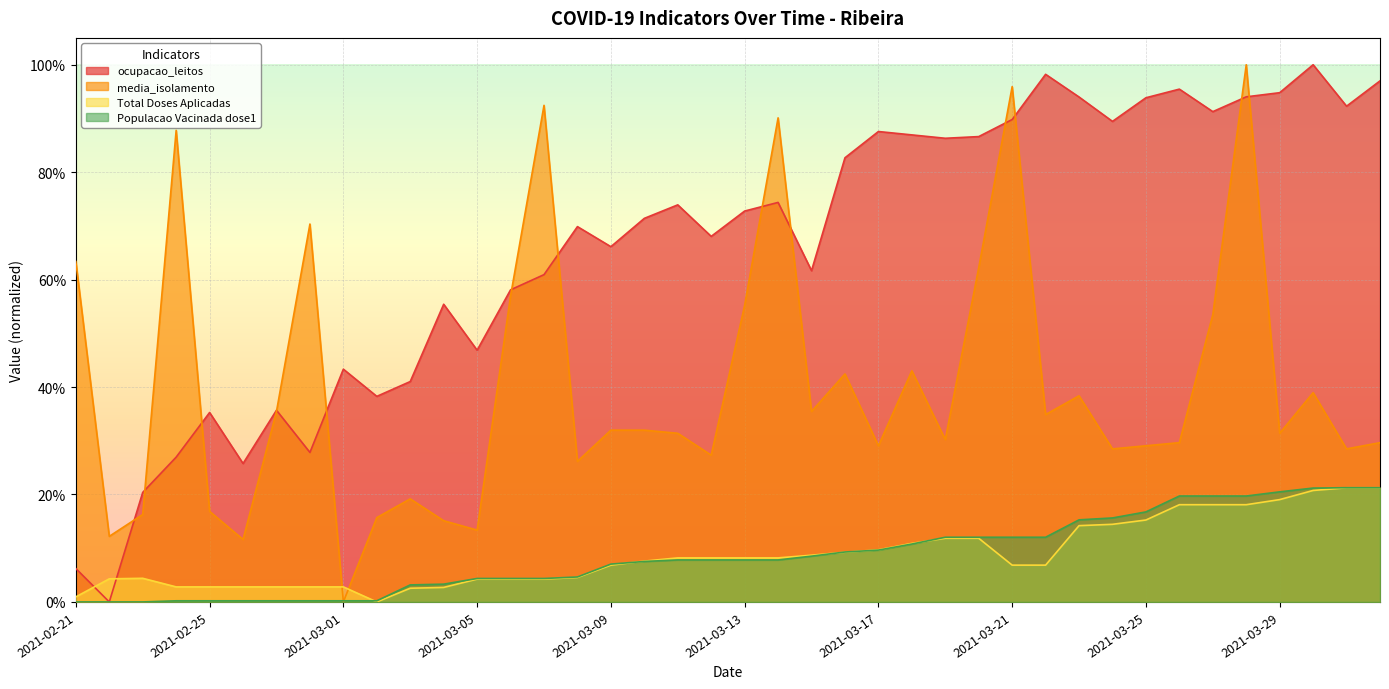

Which series ends up on top after the final intersection of ocupacao_leitos and Total Doses Aplicadas?

ocupacao_leitos